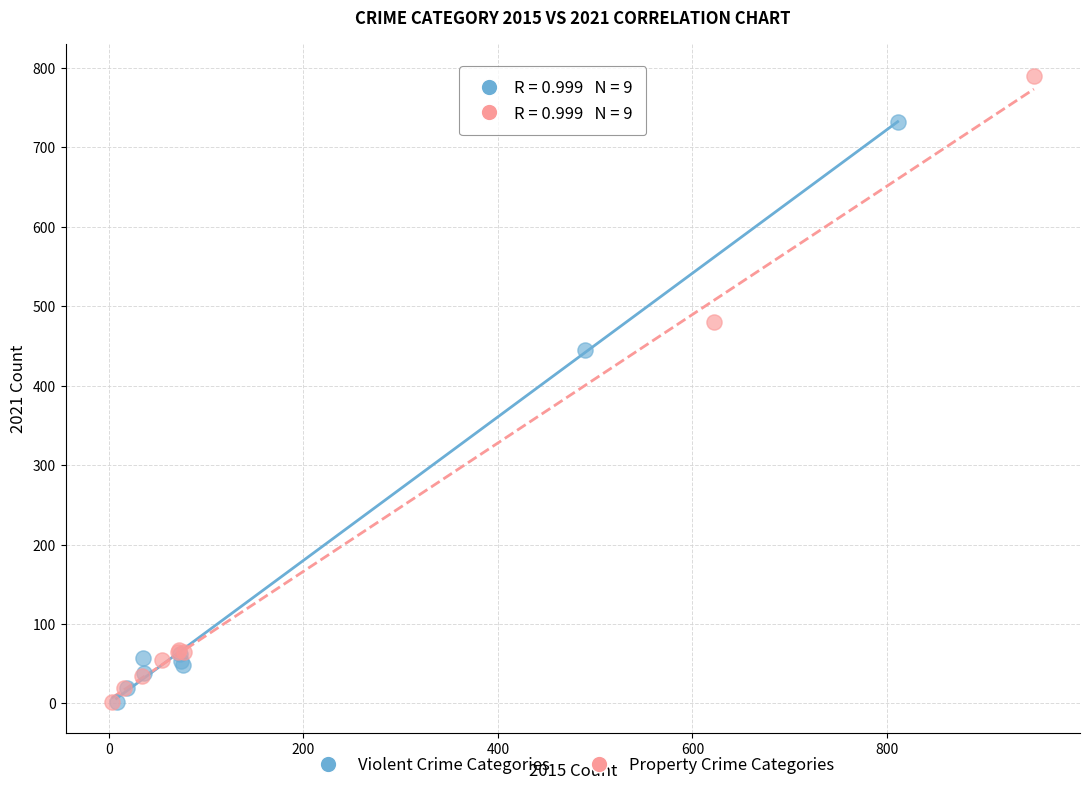

Which series has the largest Y range (max minus min)?

Property Crime Categories